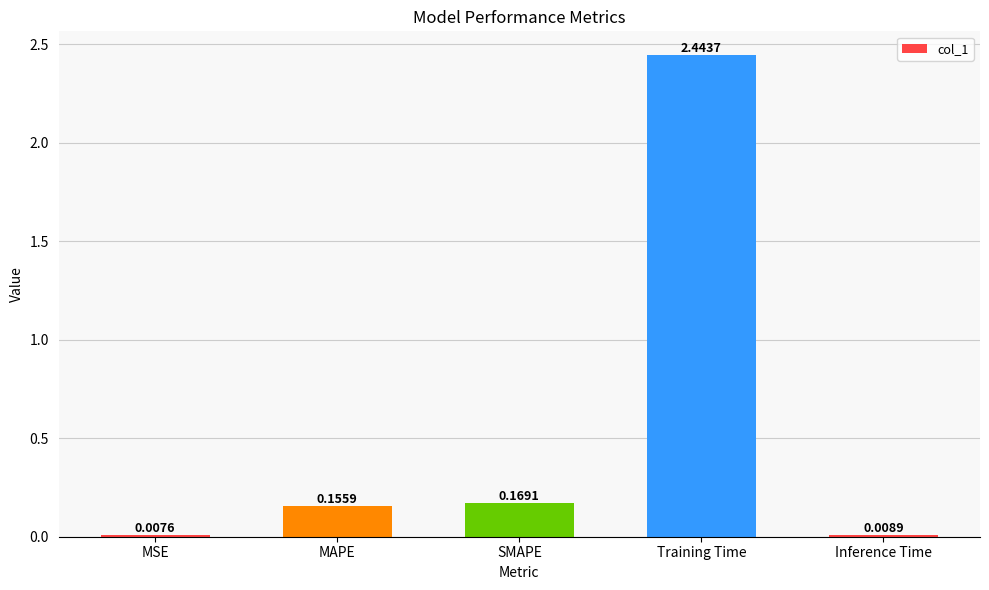

Which label corresponds to the largest value in the chart?

Training Time